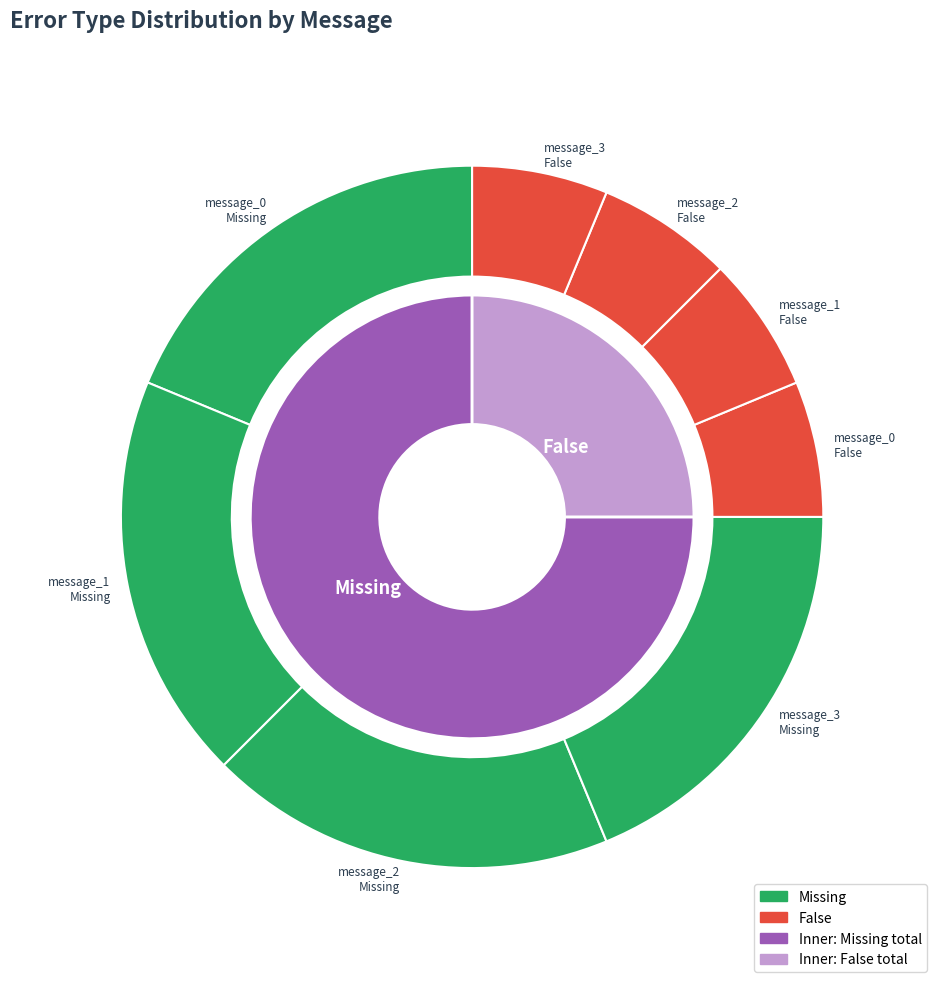

How much of the chart is everything except message_2?

75.0%